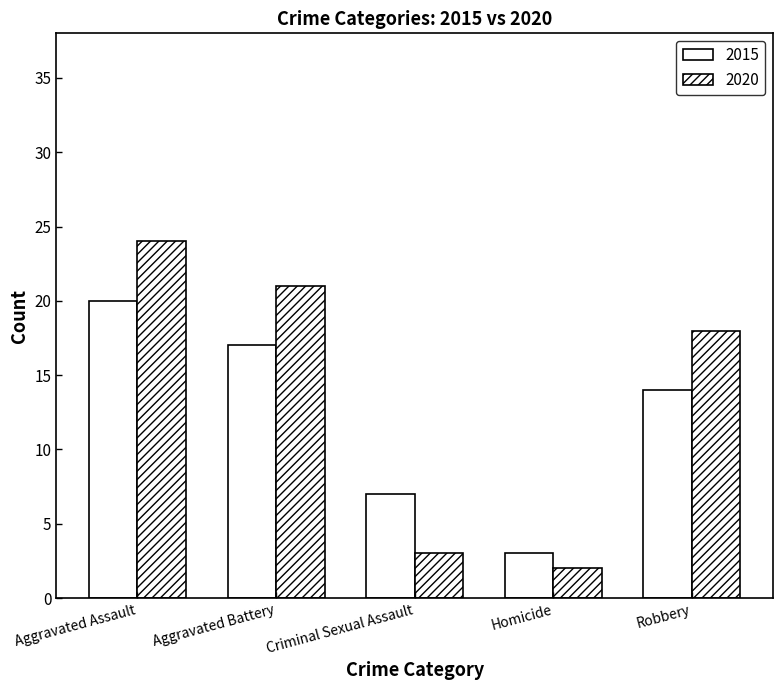

What is the difference between the maximum and second lowest values in the 2020 series?

21